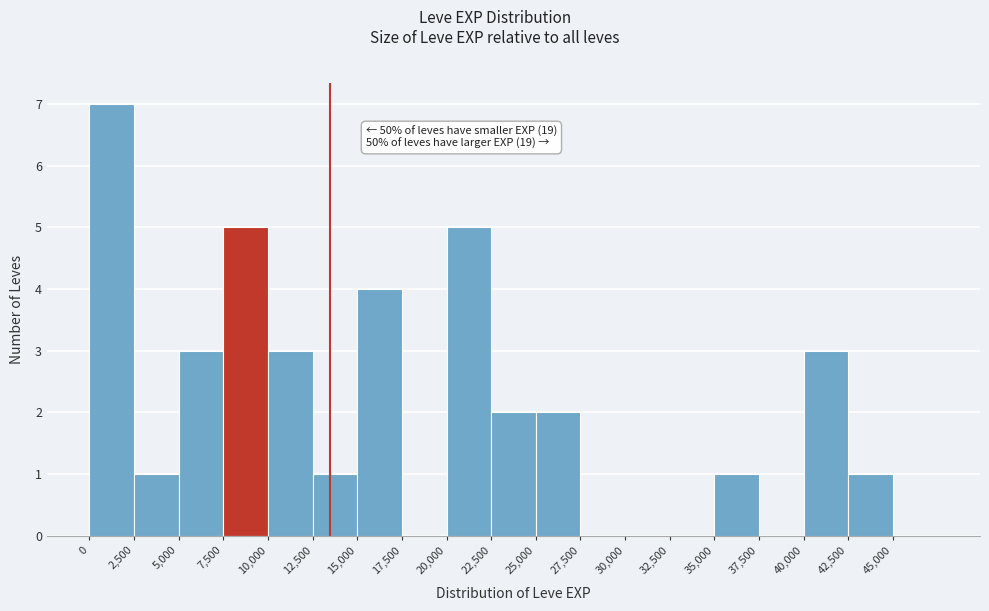

Which range on the x-axis has the tallest bar?

0 to 2500